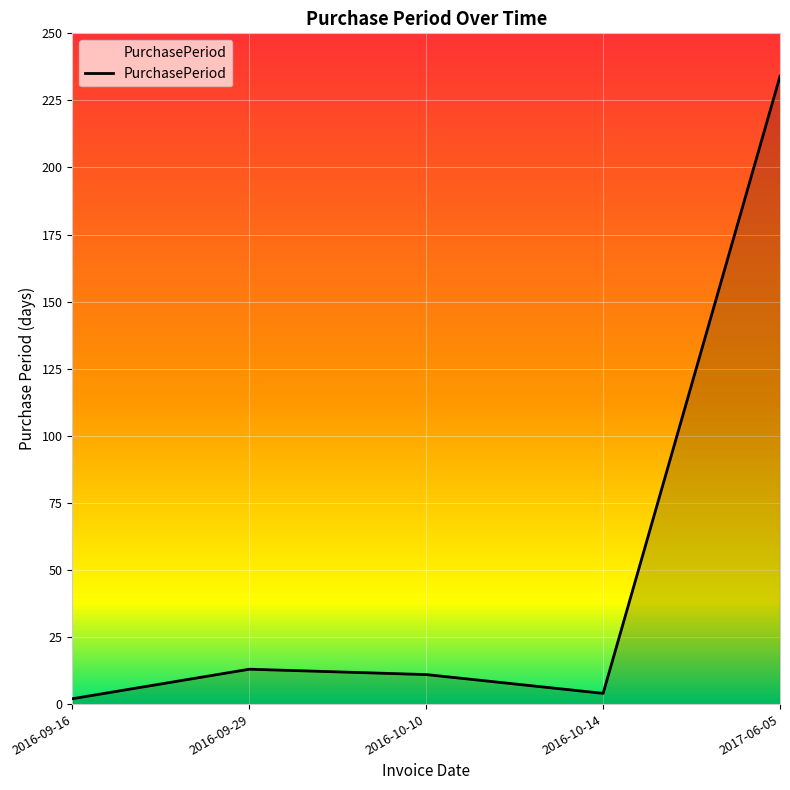

True or false: the data has more than 1 interior local peaks.

False